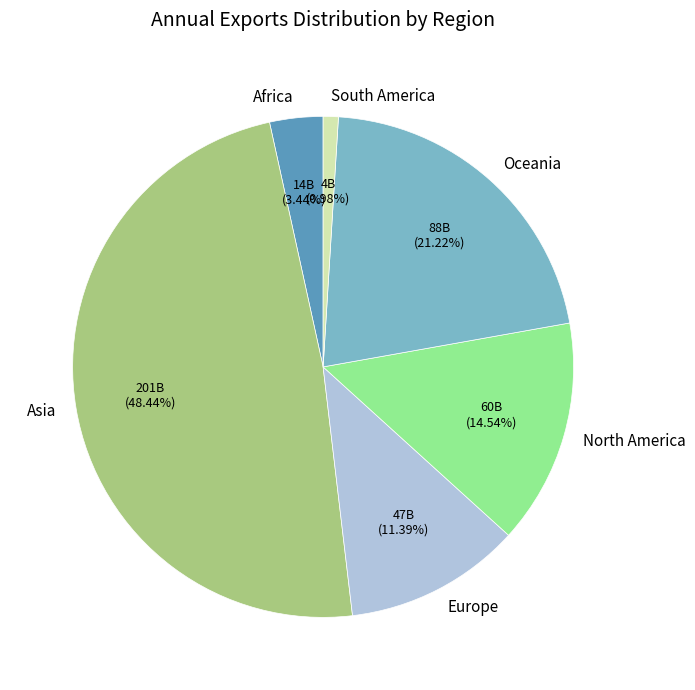

Rank the categories by value from lowest to highest.

South America, Africa, Europe, North America, Oceania, Asia